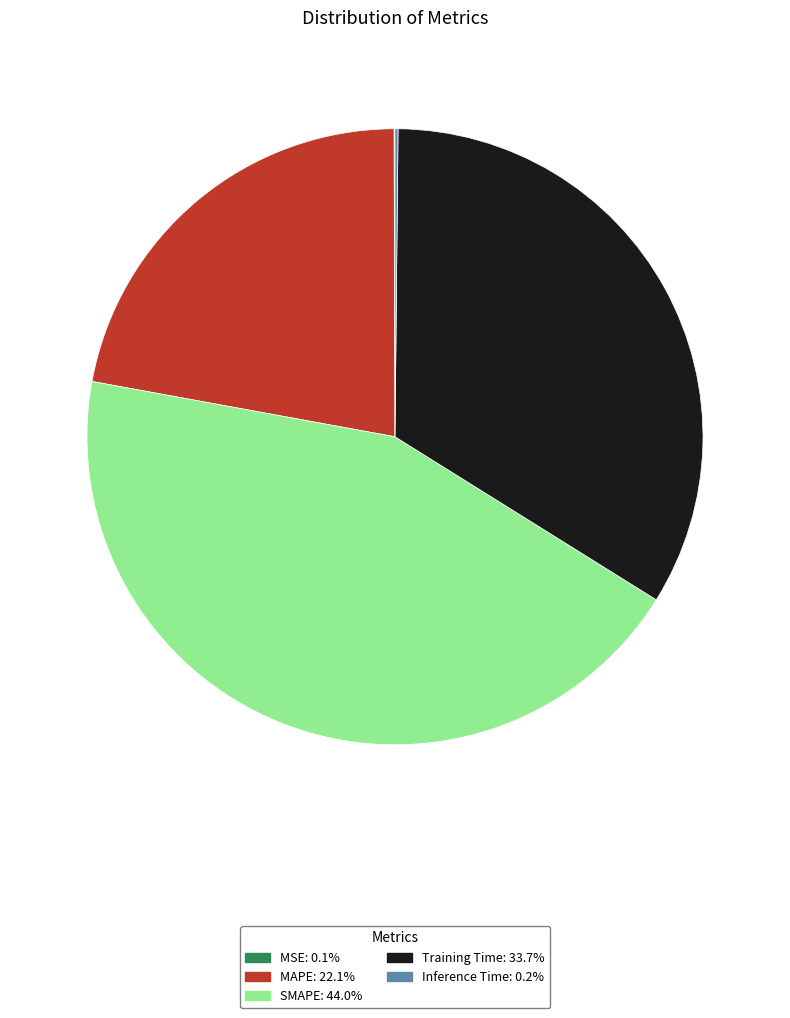

True or false: Training Time accounts for 26% of the total.

False